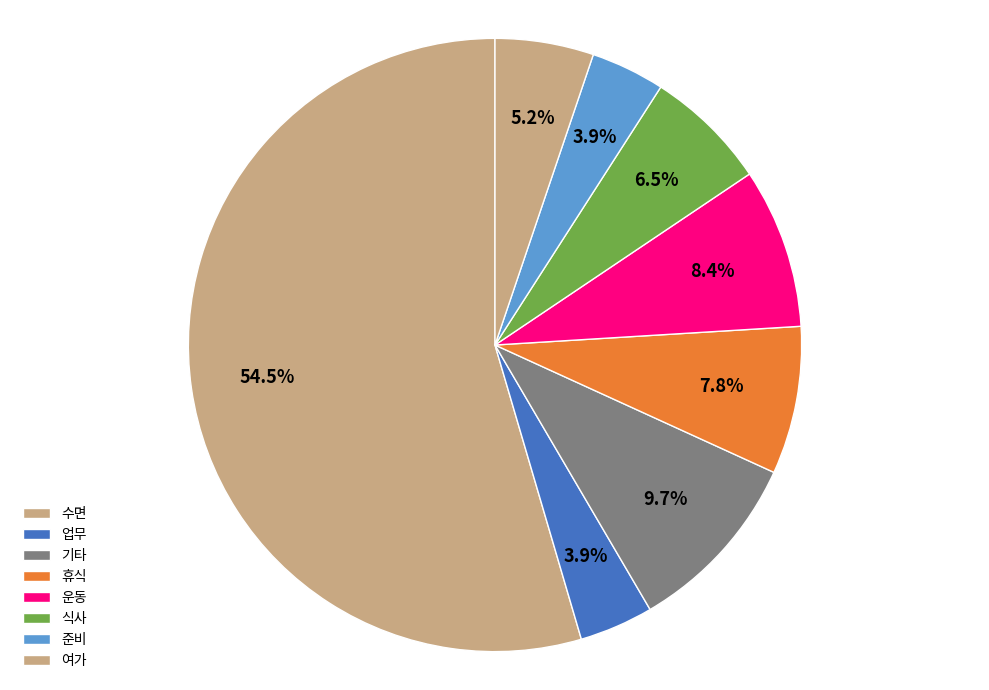

Is there a majority slice in this chart?

Yes